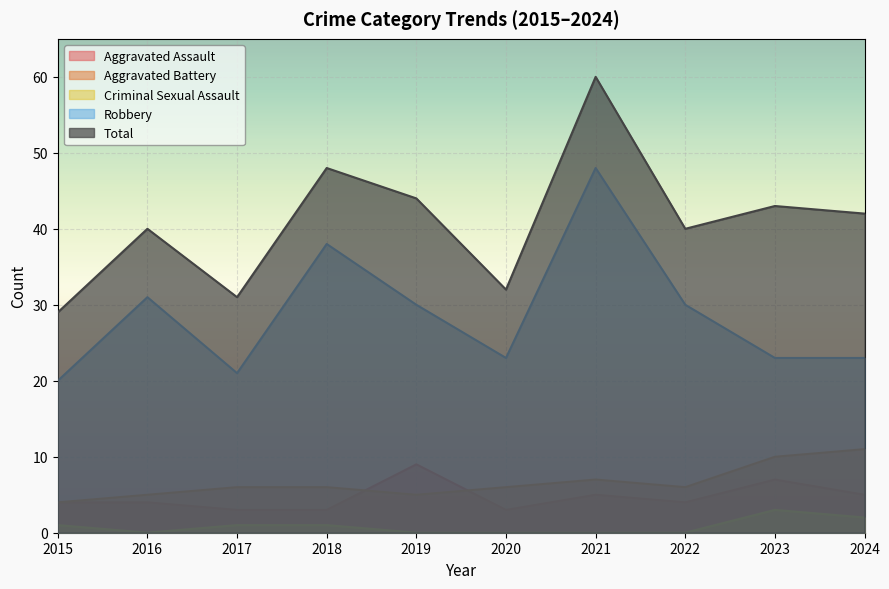

True or false: Aggravated Assault and Robbery cross at least once.

False